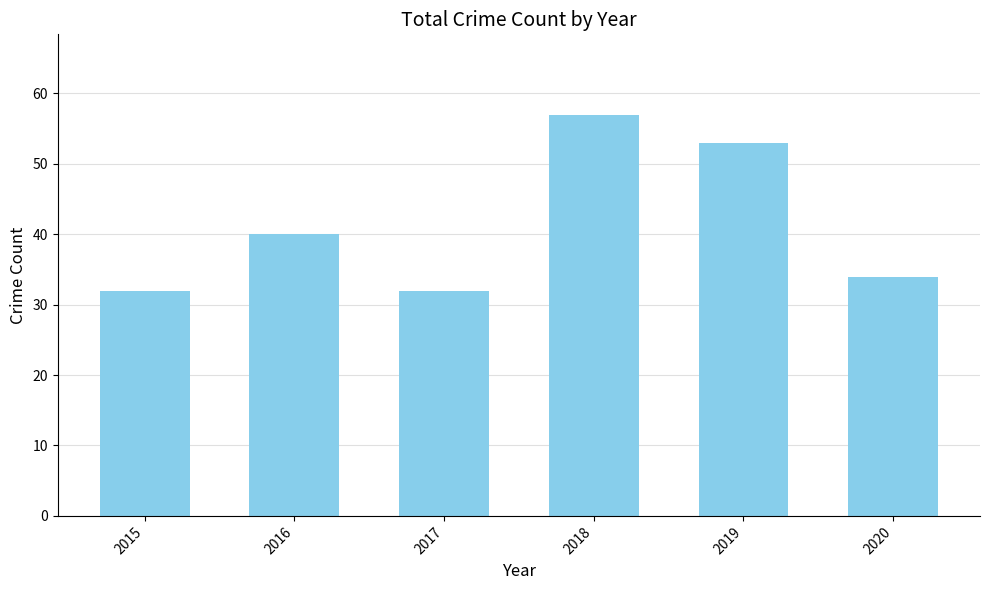

The value at 2020 is 34. True or false?

True